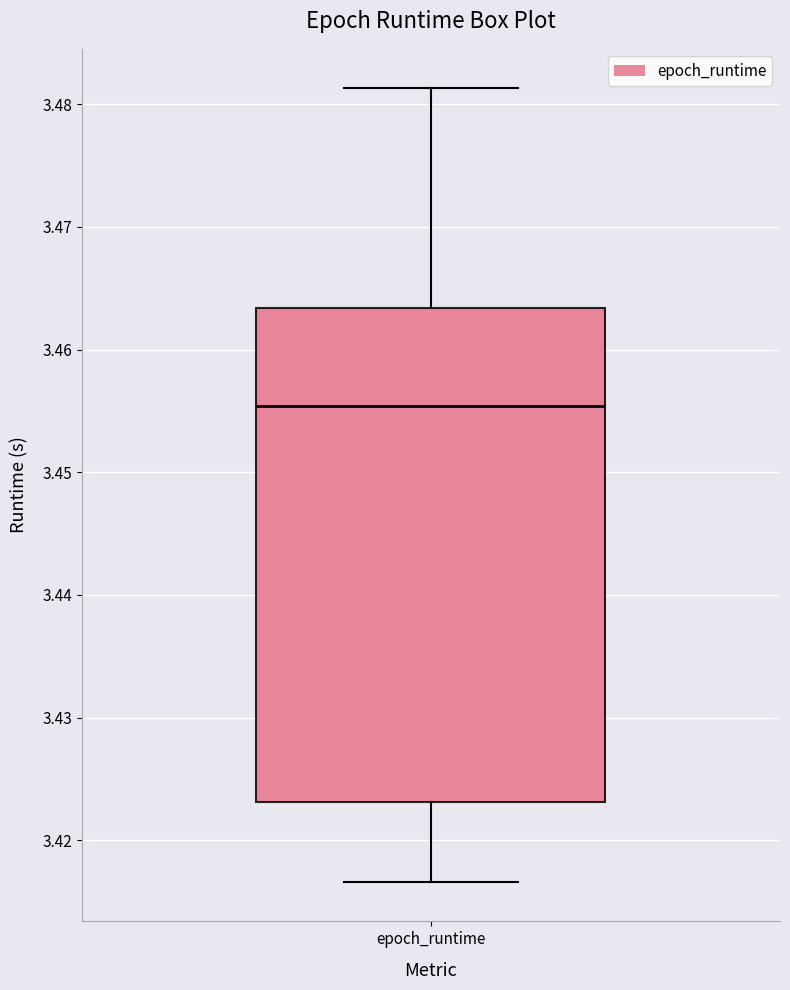

Read this box plot against the y-axis: the position of the median line, the range covered by the box, and the ends of both whiskers. The values are not printed on the chart, so give them approximately, as read against the axis.

median 3.455, box 3.423 to 3.463, whiskers 3.417 to 3.481